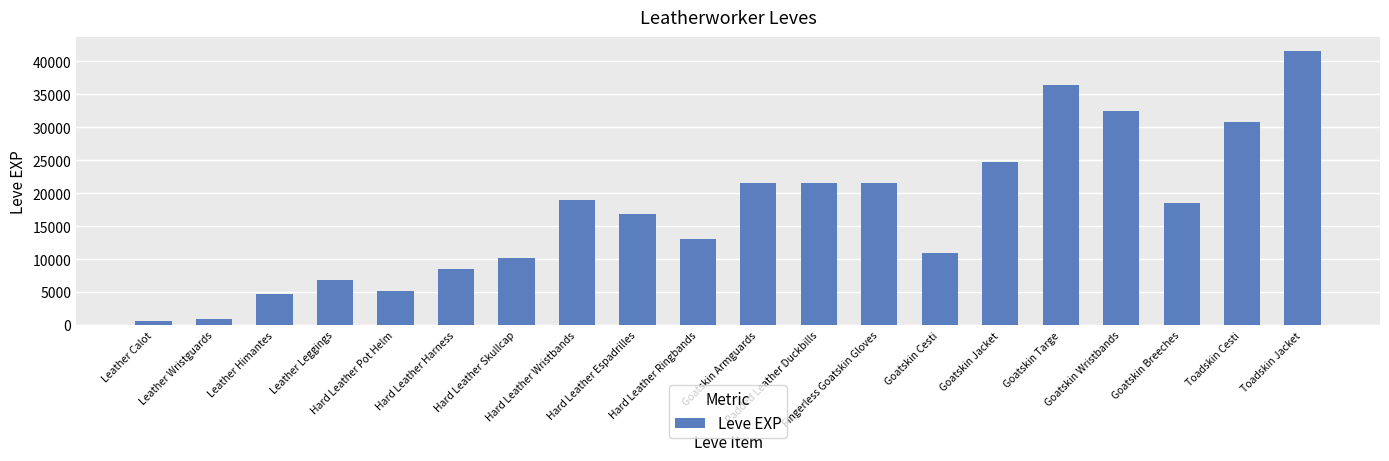

Is it true that the value at Hard Leather Ringbands is 13040?

True